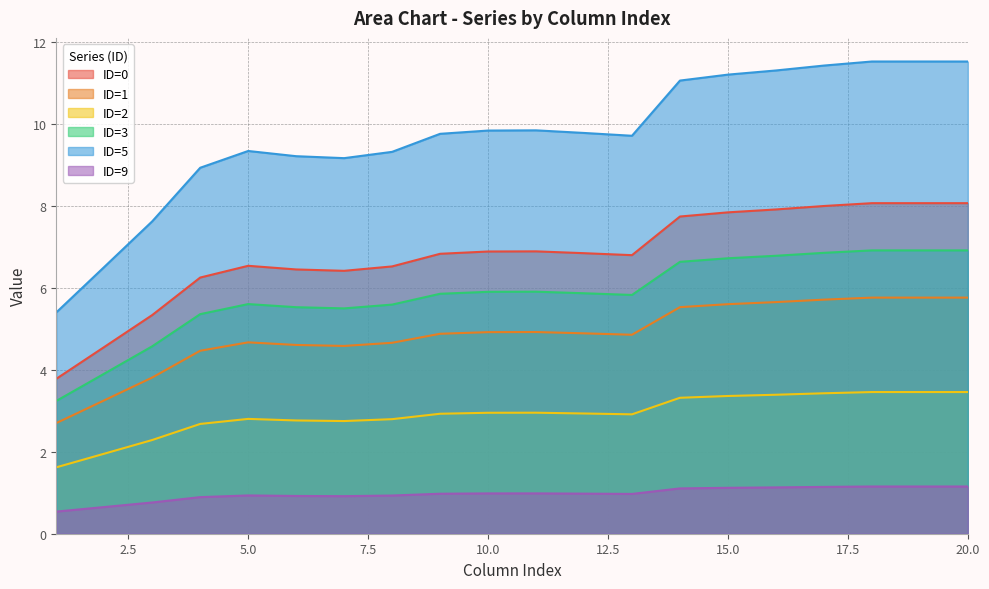

The ID=0 series shows 0.3 at 17. True or false?

False